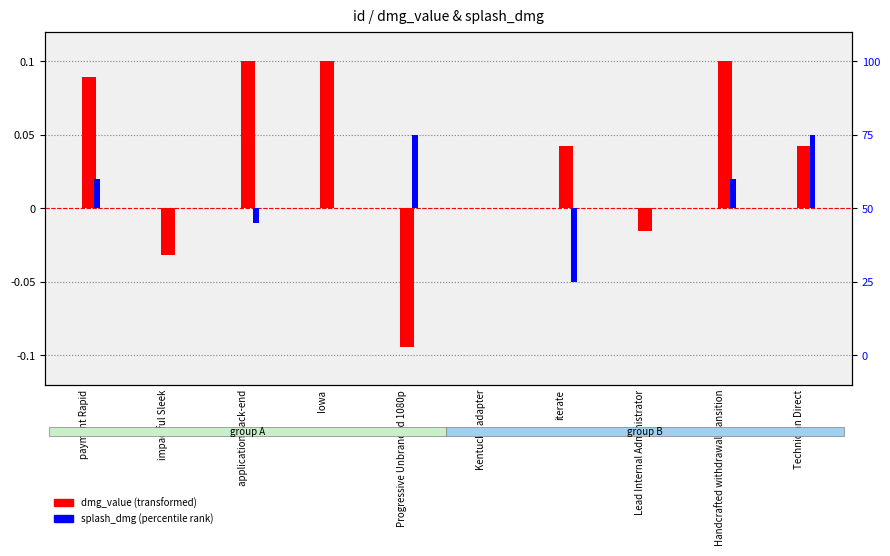

What is the minimum value for dmg_value?

-0.1